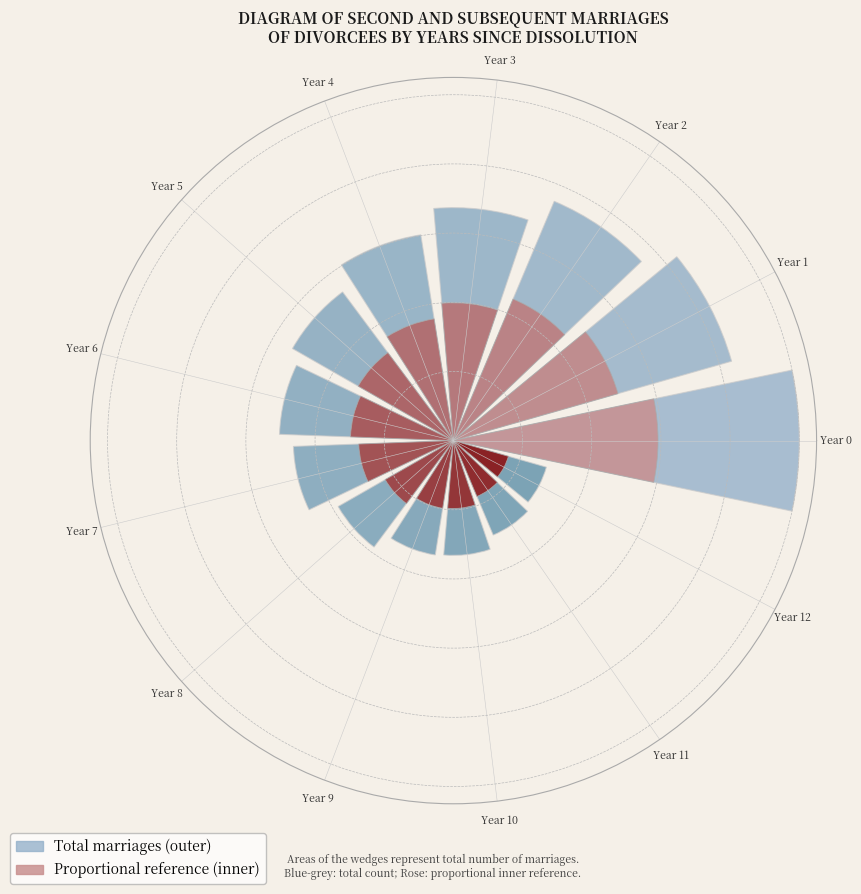

To the nearest percent, what is the average slice percentage?

8%